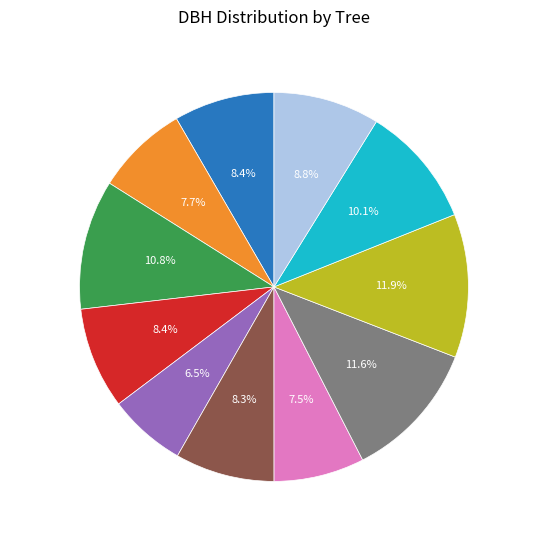

Is it true that 120361010 is 12% of the pie?

True